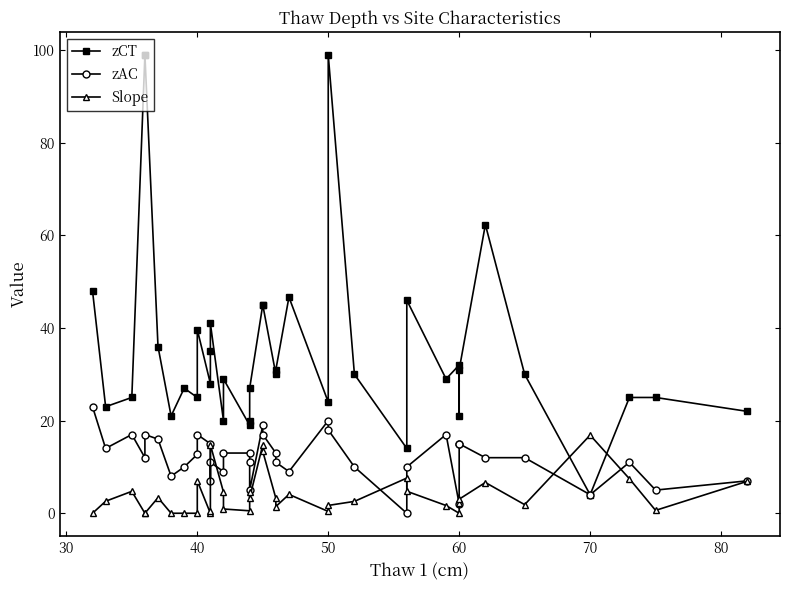

Which series ends up on top after the final intersection of zCT and Slope?

zCT